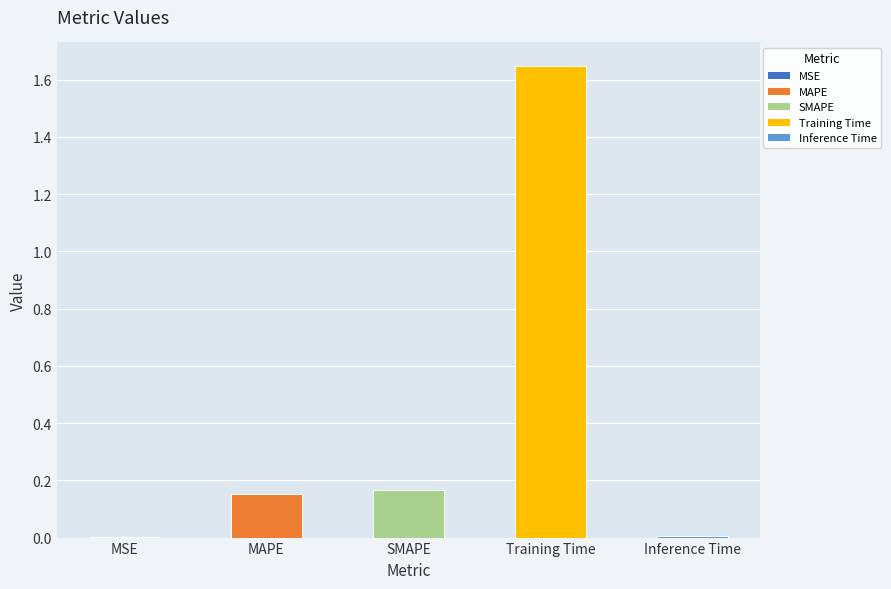

Which category has the lowest value across all series?

MSE